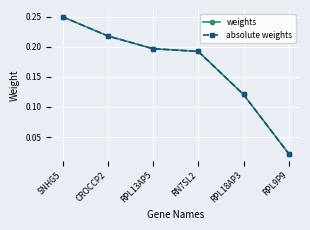

True or false: absolute weights and weights intersect in this chart.

False